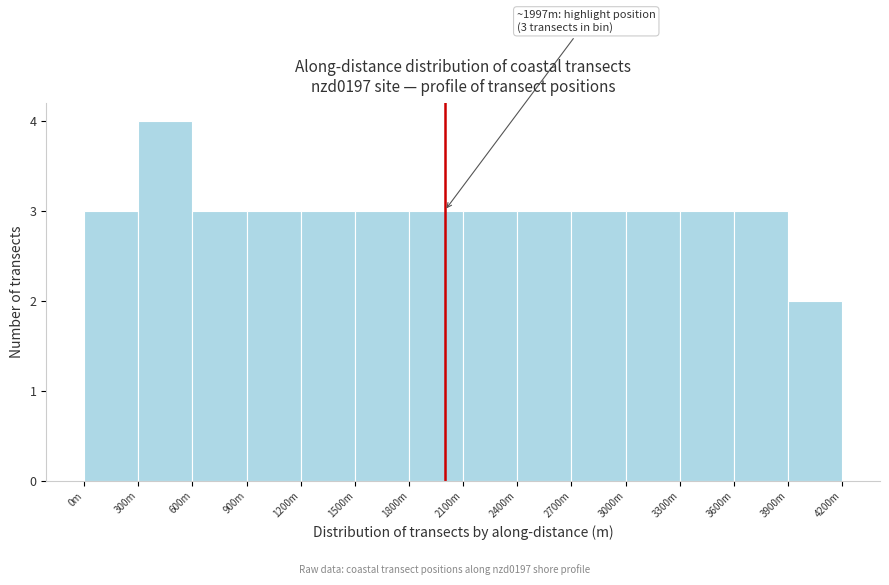

Reading left to right, what are all the values shown in this chart?

0m=3	300m=4	600m=3	900m=3	1200m=3	1500m=3	1800m=3	2100m=3	2400m=3	2700m=3	3000m=3	3300m=3	3600m=3	3900m=2